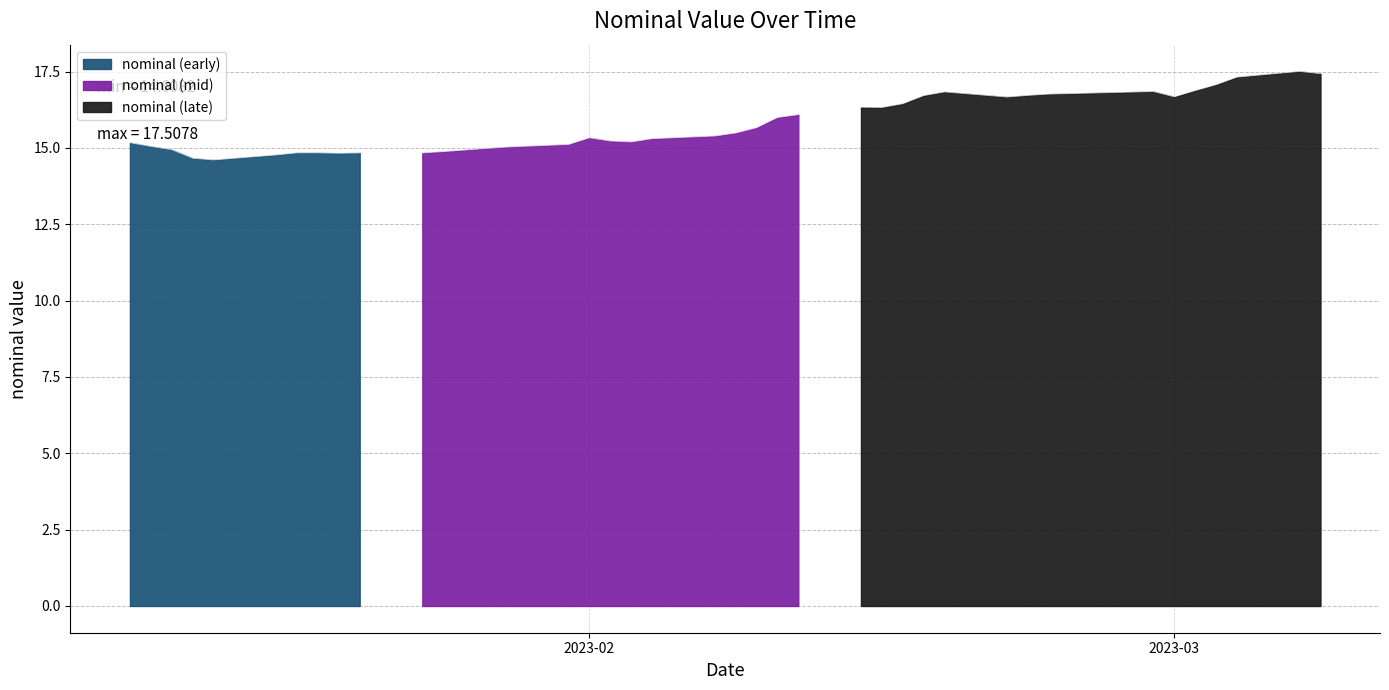

Does the chart have visible grid lines?

Yes